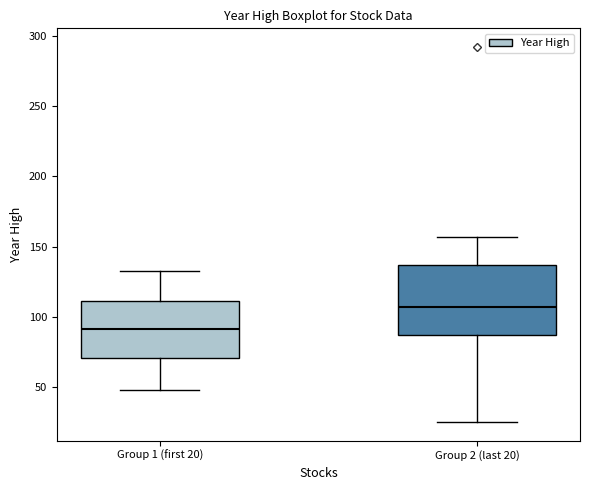

Reading left to right, read every box against the y-axis: the position of its median line, the range the box covers, and the ends of its whiskers. The values are not printed on the chart, so give them approximately, as read against the axis.

Group 1 (first 20): median 90, box 70 to 110, whiskers 50 to 135
Group 2 (last 20): median 105, box 85 to 135, whiskers 25 to 155